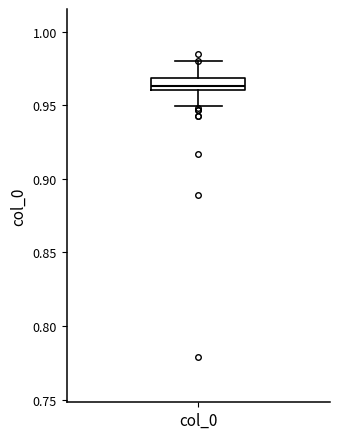

Transcribe this box plot: give where the median line is, the range the box spans, and where the two whiskers end, as read against the y-axis. The values are not printed on the chart, so give them approximately, as read against the axis.

median 0.965, box 0.960 to 0.970, whiskers 0.950 to 0.980